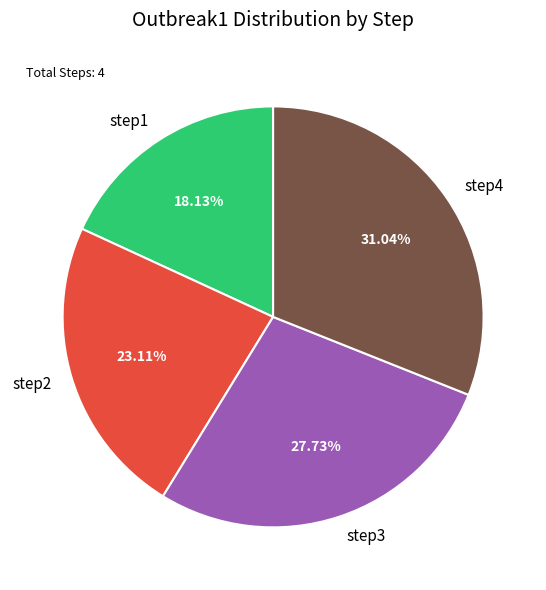

To the nearest percent, what is the average slice percentage?

25%